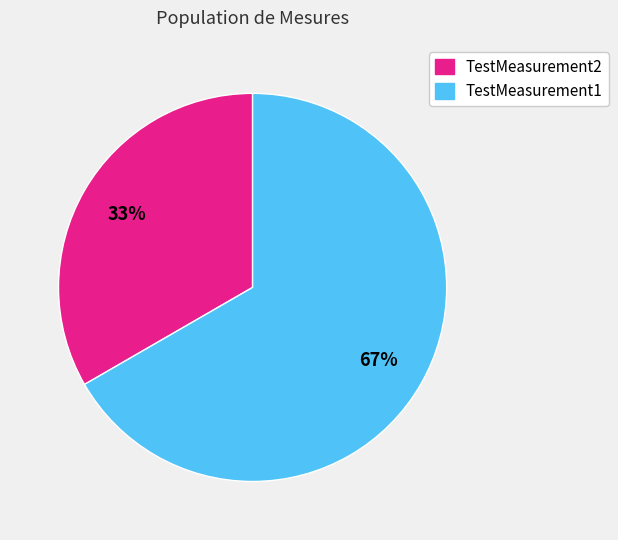

Is there a majority slice in this chart?

Yes